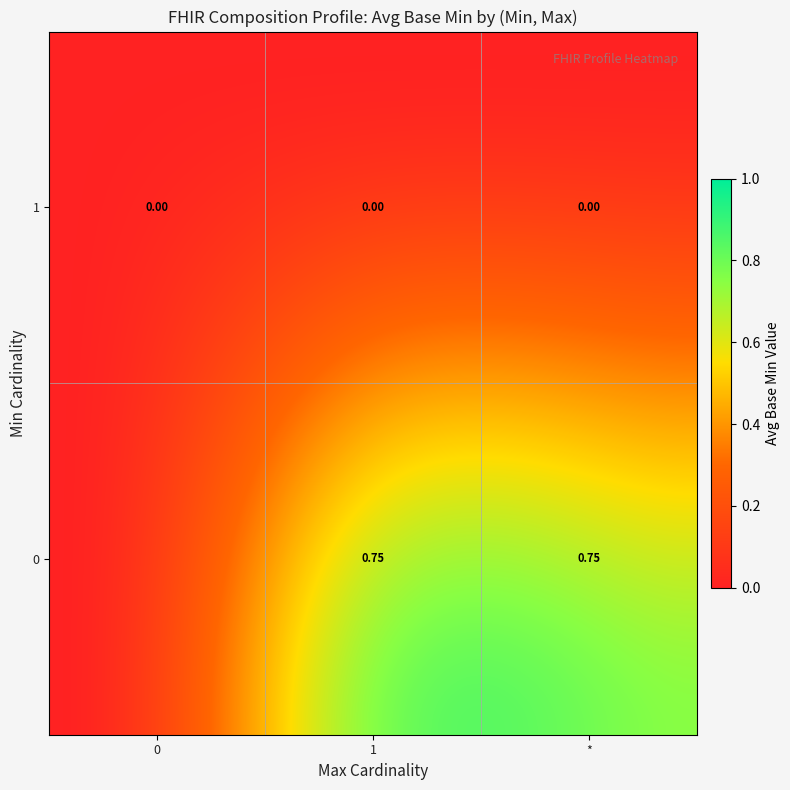

Which series changed the most between 1 and 0?

1